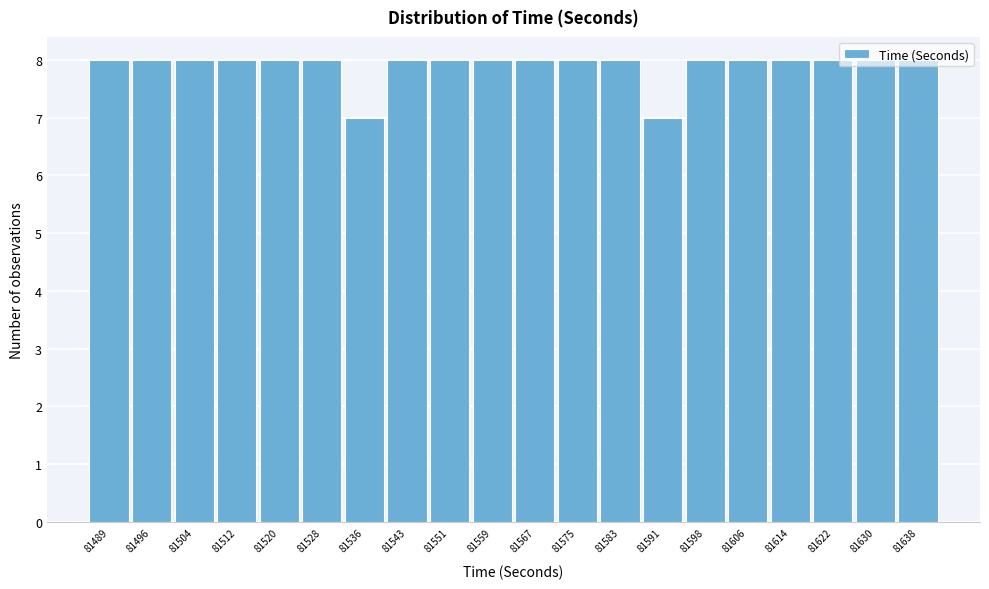

True or false: the data shows 8 at 81551.

True